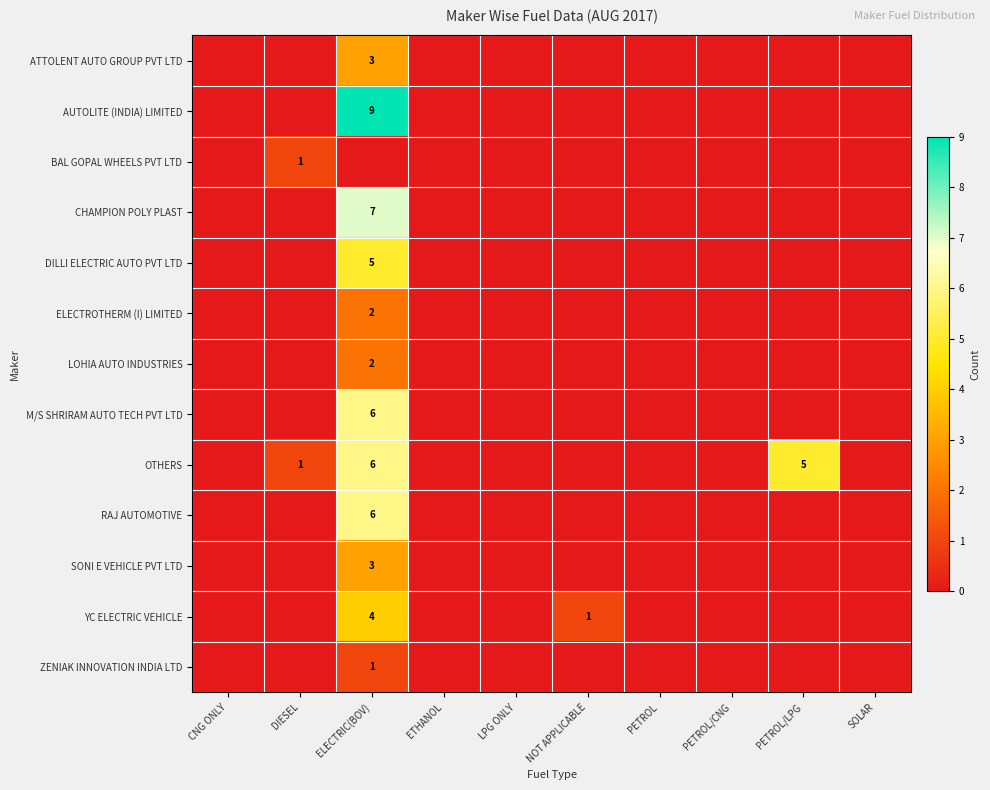

At how many categories does at least one series exceed 7?

1